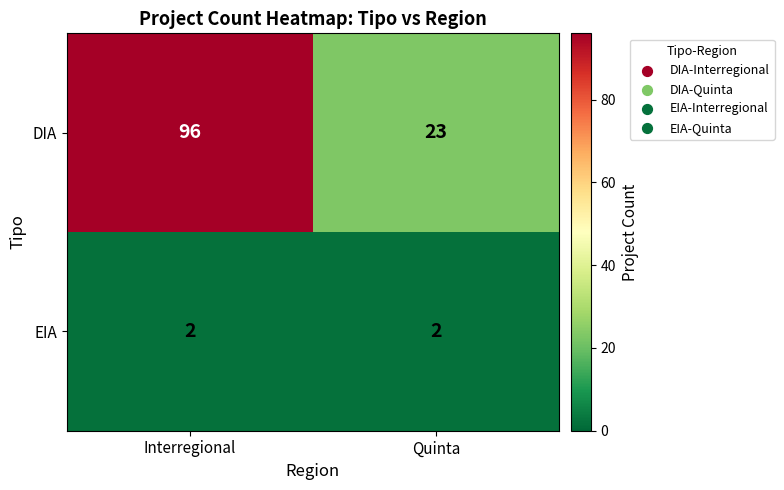

Rank the series by their maximum value, from highest to lowest.

DIA, EIA